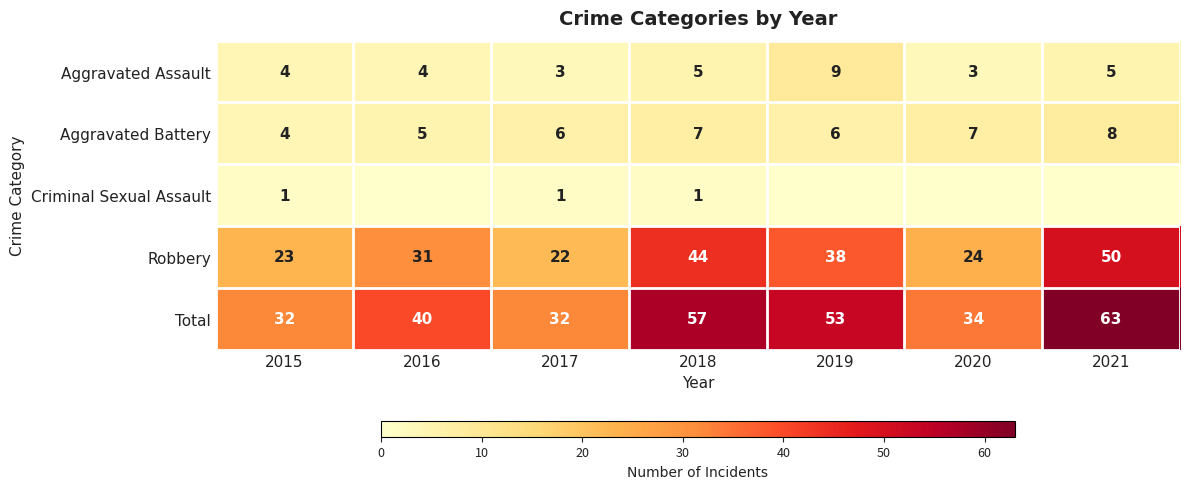

Where is Total nearest to the value 47?

2019